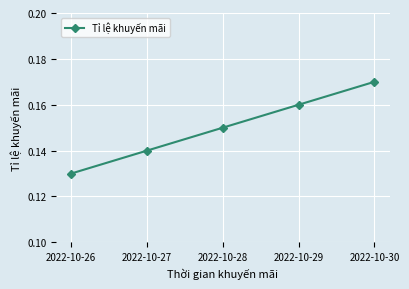

What is the sum of all values?

0.8